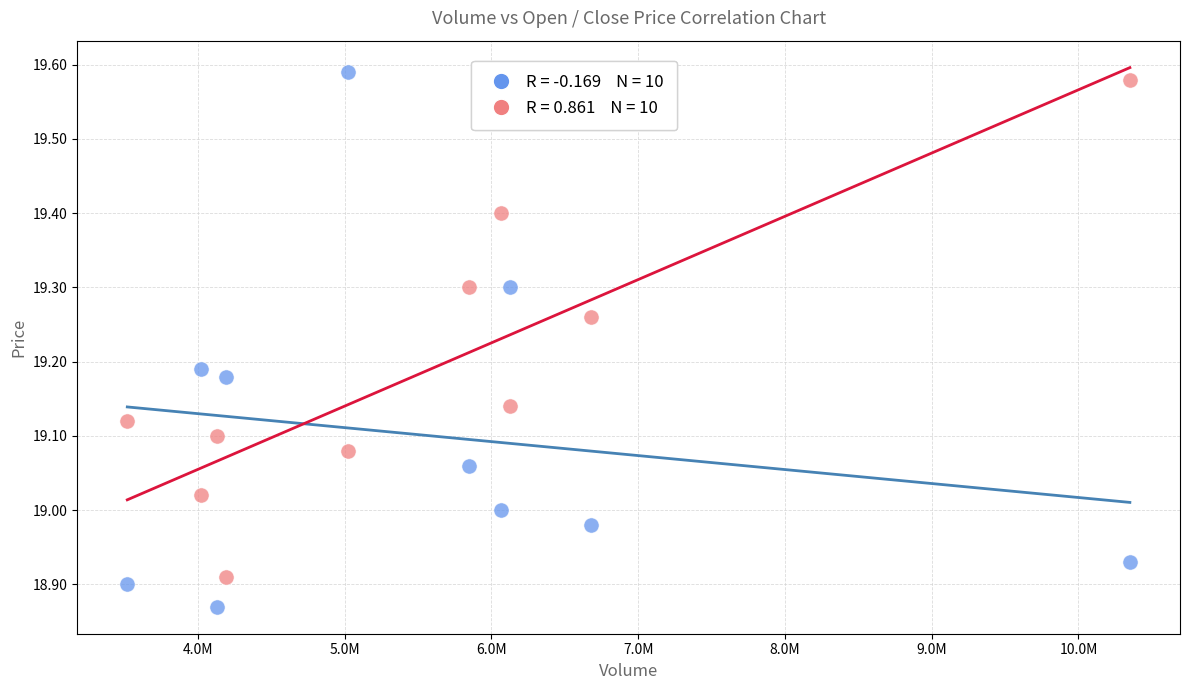

Across all data points, what is the range of X values (max minus min)?

6831081.0